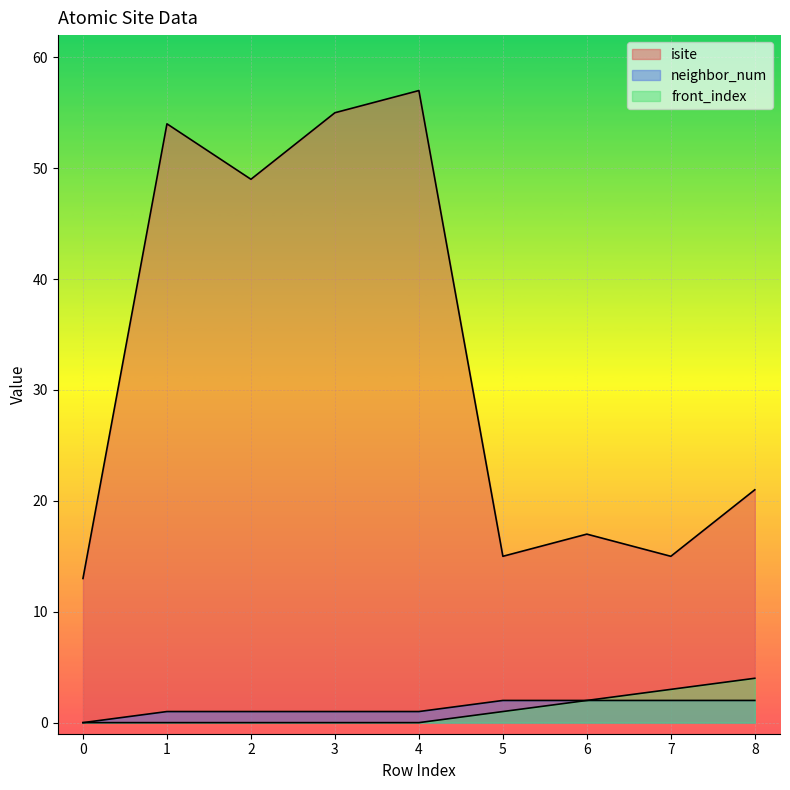

The value of isite at 7 is 15. True or false?

True